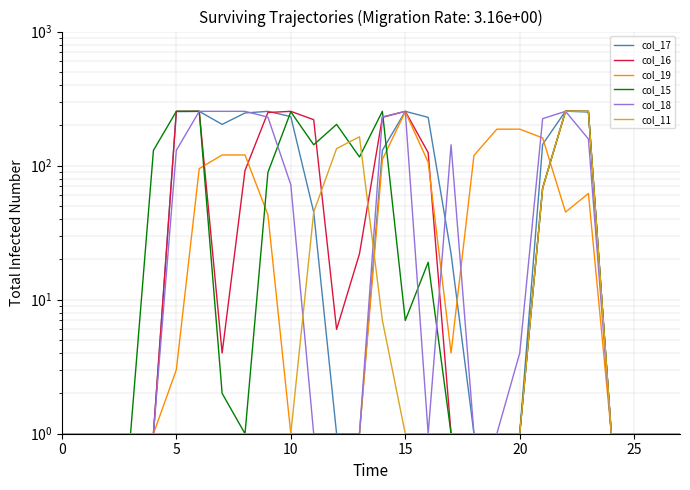

What is the label of the 5th point from the right?

23